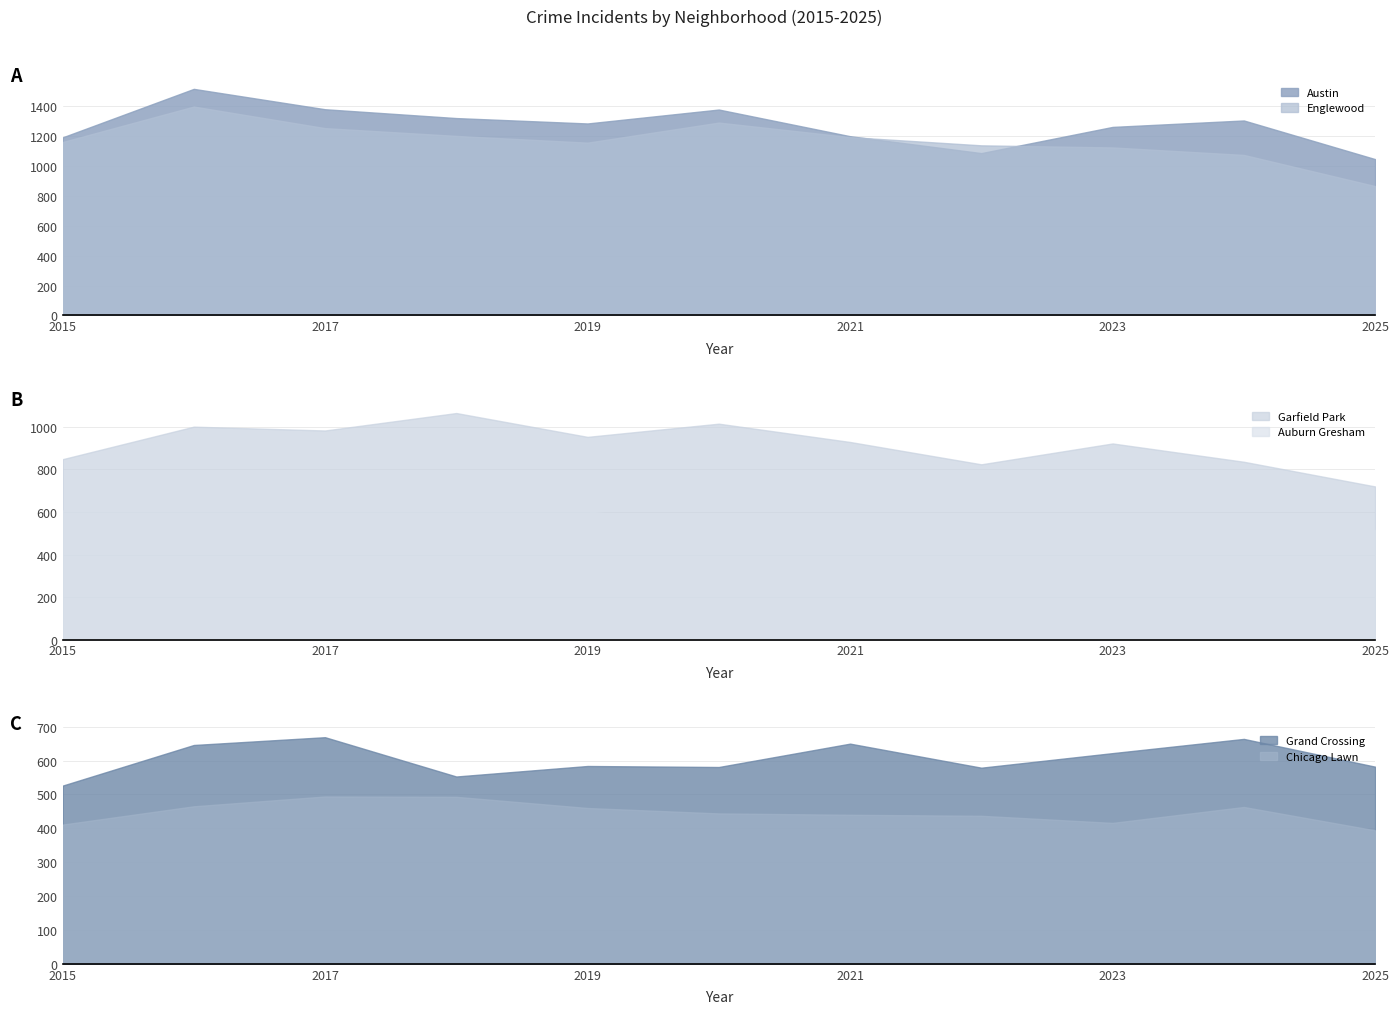

True or false: Englewood has a value of 1288 at 2020.

True